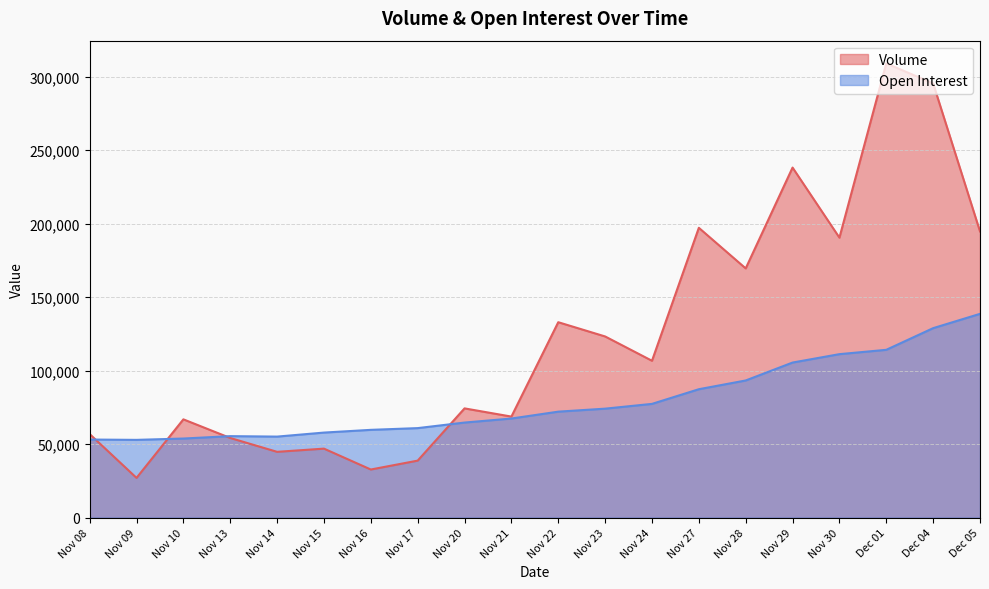

At how many categories does at least one series exceed 305781?

1